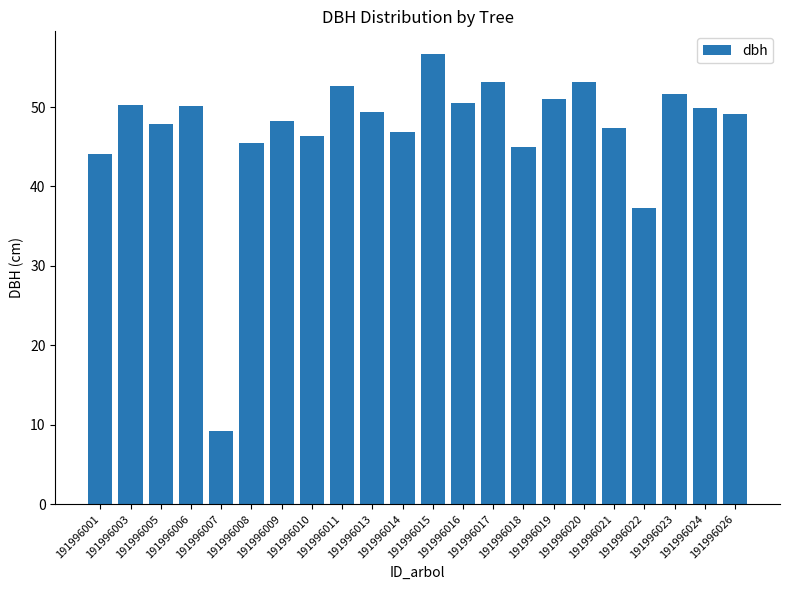

What is the value of the 7th bar from the left?

48.2